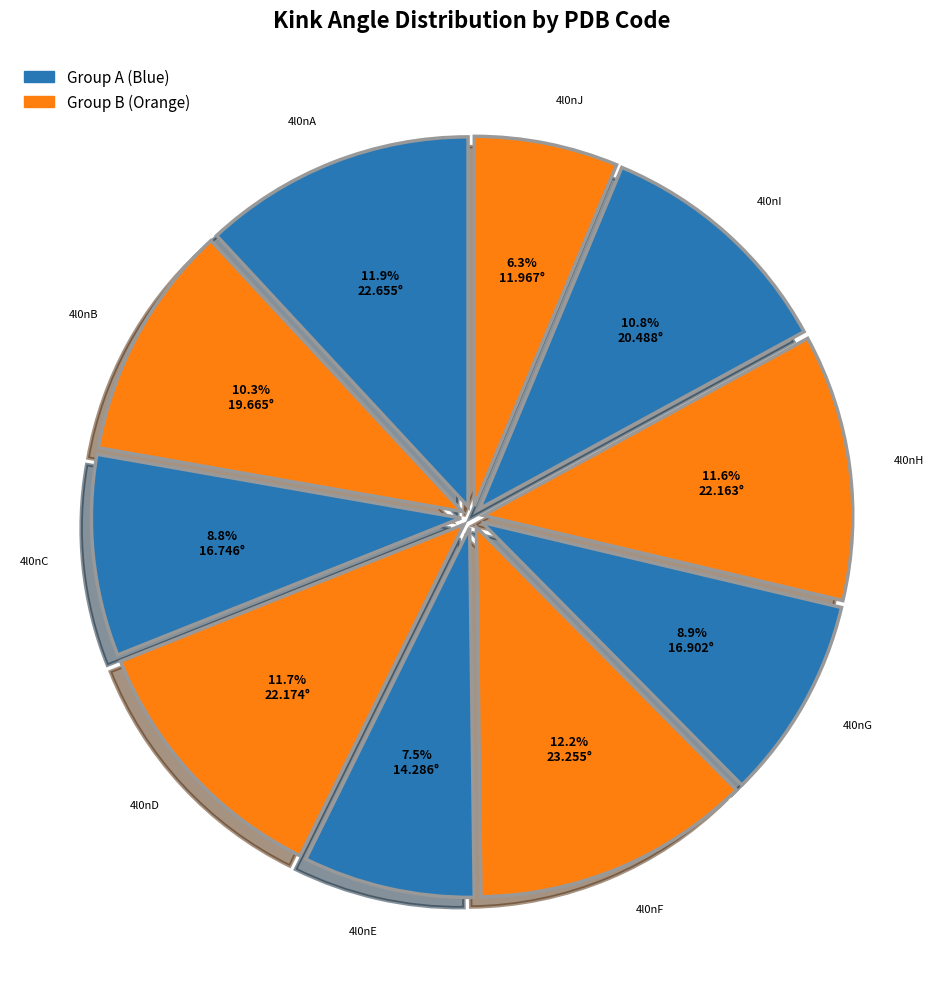

What is the smallest slice in the pie chart?

4l0nJ